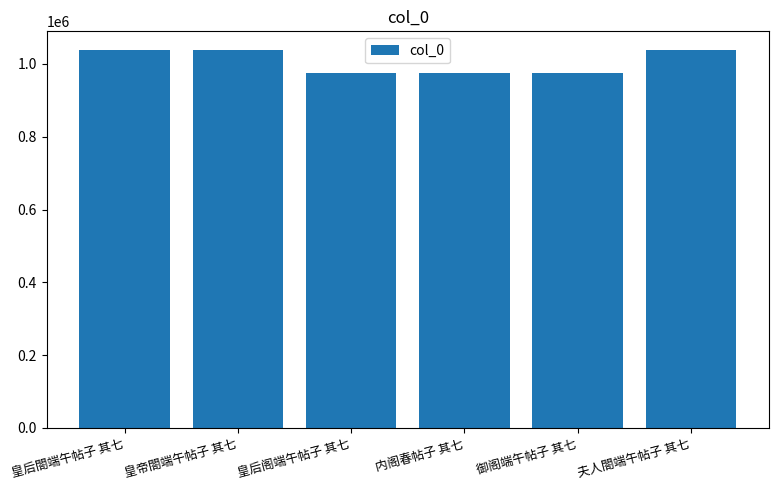

What is the change in value from 皇帝閤端午帖子 其七 to 御阁端午帖子 其七?

-61375